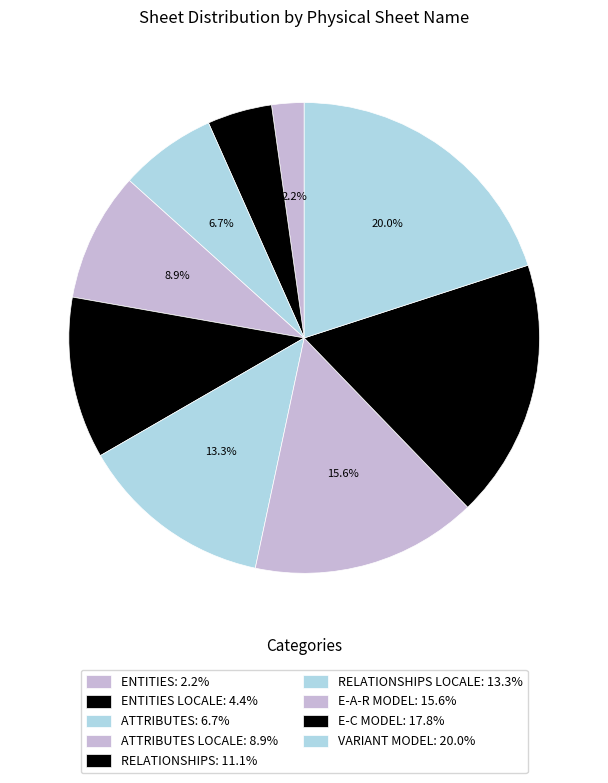

What is the largest slice in the pie chart?

VARIANT MODEL